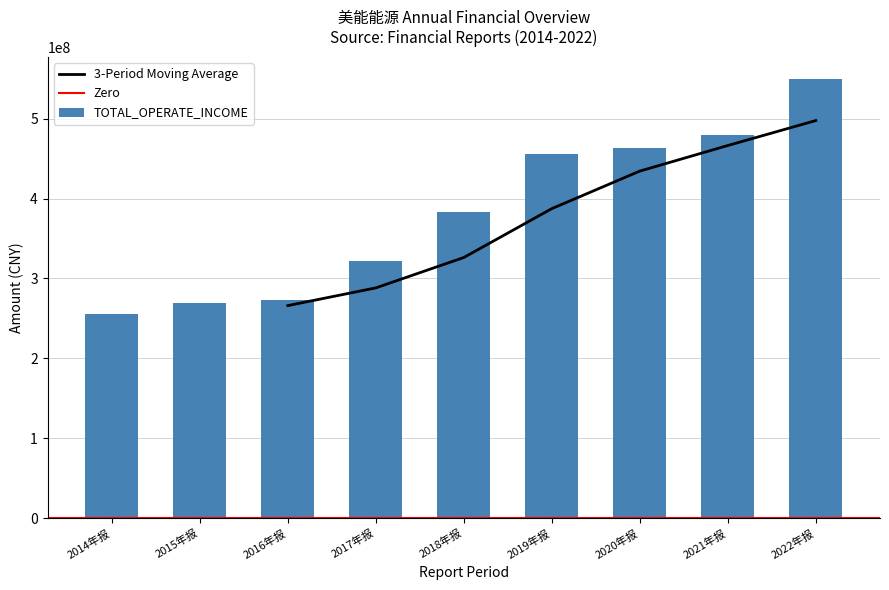

What is the lowest value of the 3-Period Moving Average series?

265963198.2